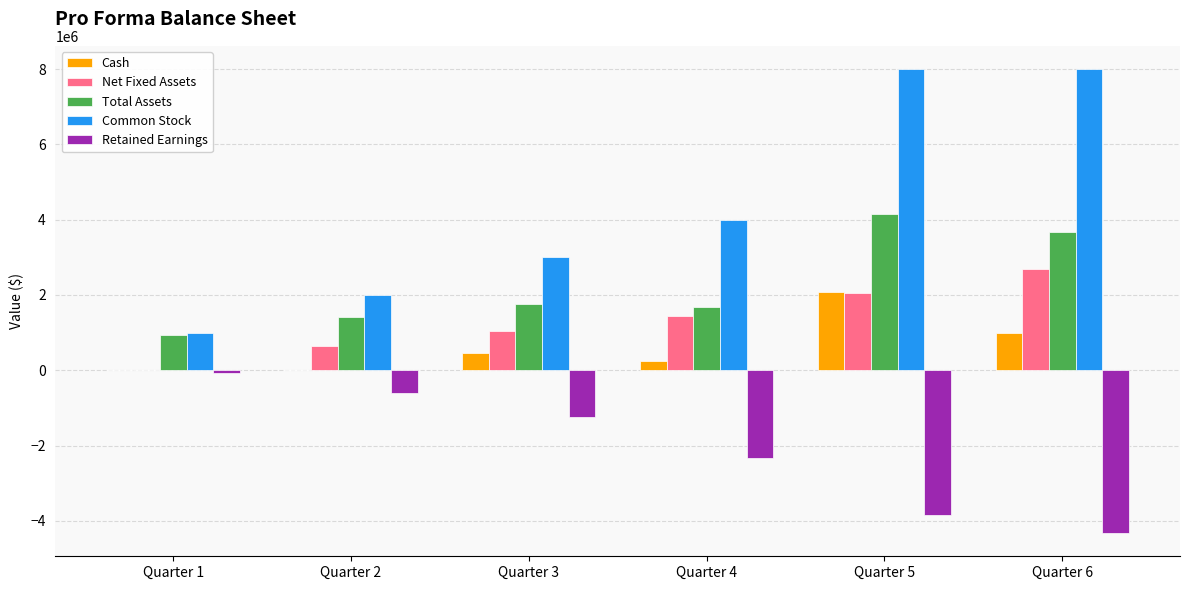

What is the total value across all series at Quarter 3?

5043753.6